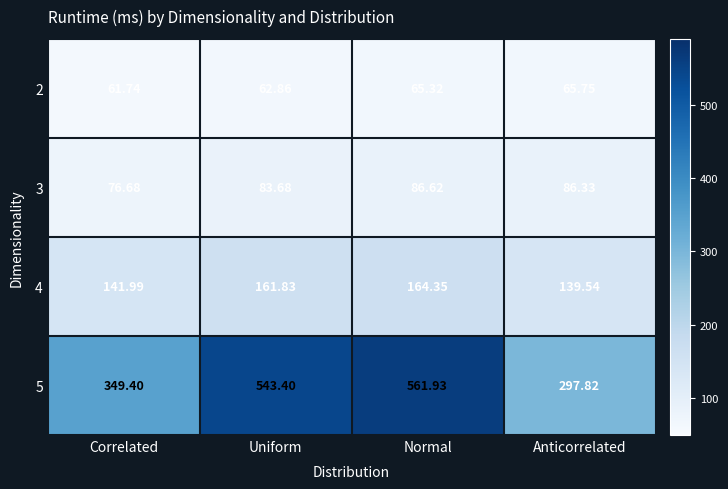

What is the total value across all series at Correlated?

629.8